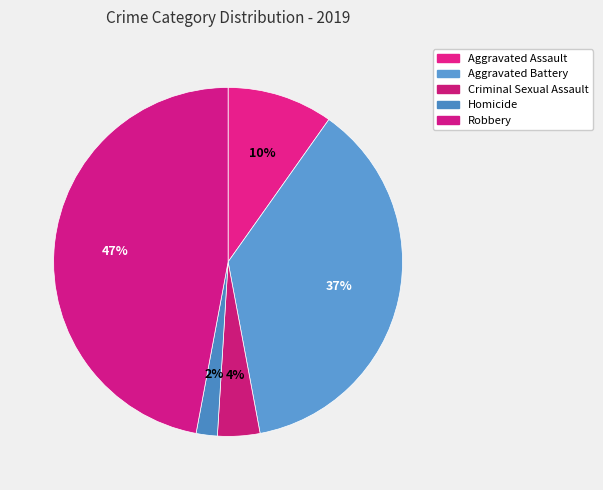

To the nearest percent, what portion does Aggravated Battery represent?

37%